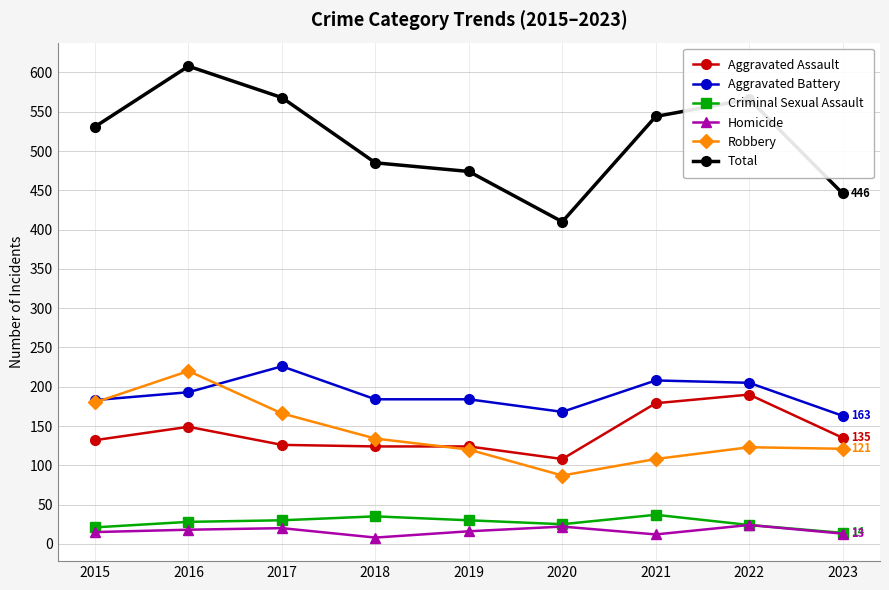

What is the value of the Total point at the 3rd from the left?

568